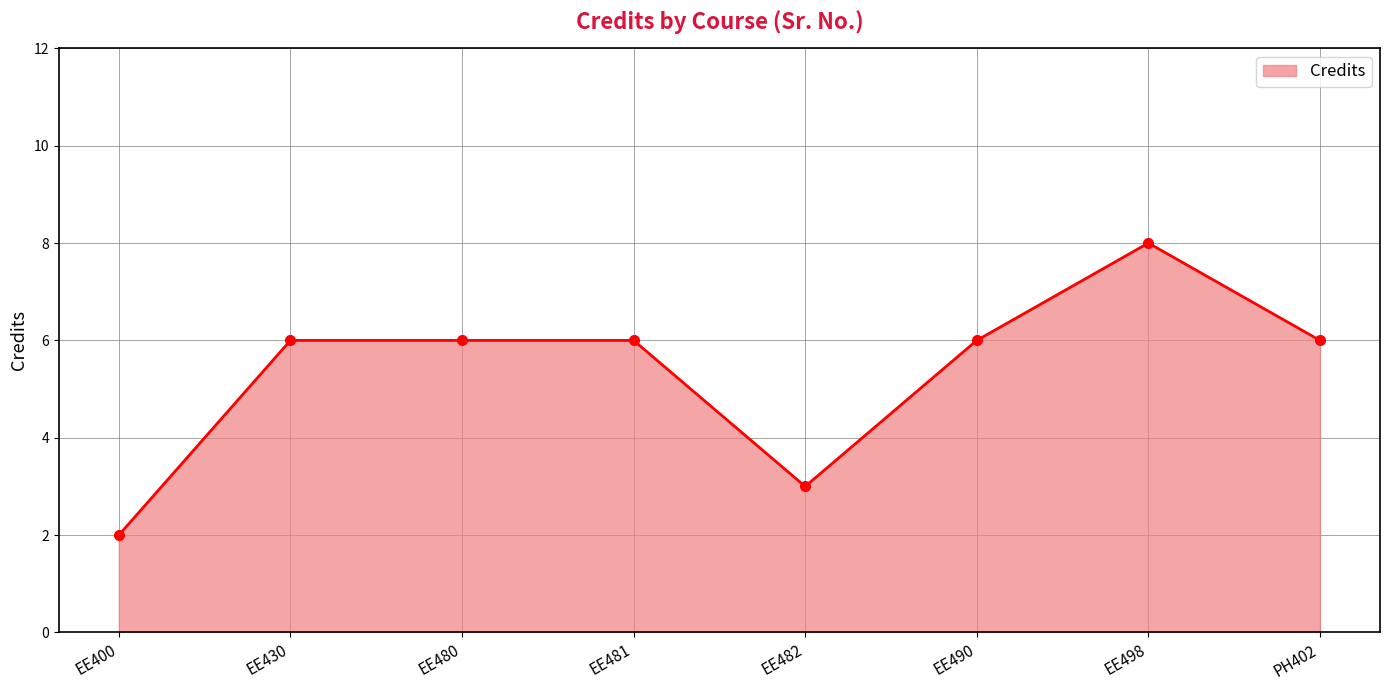

Reading left to right, transcribe all the data shown in this chart.

2	6	6	6	3	6	8	6